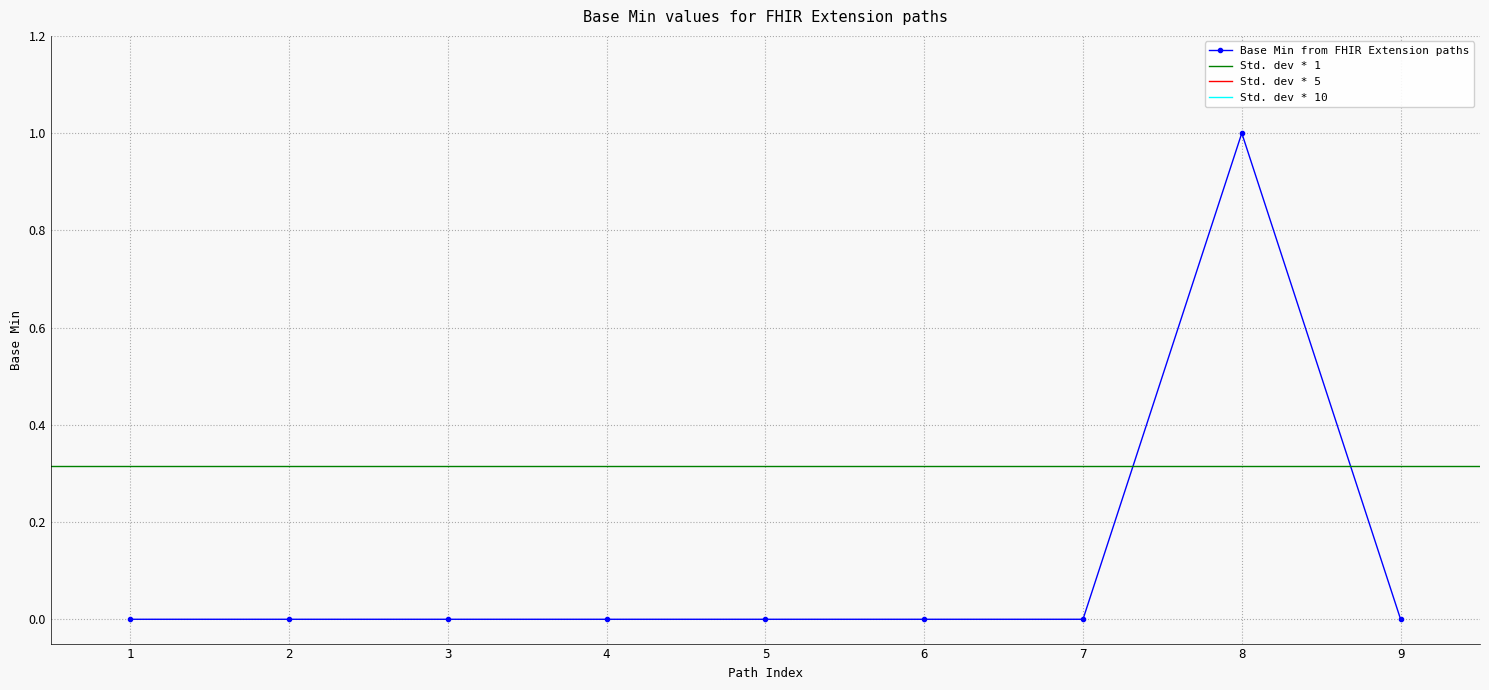

The Base Min from FHIR Extension paths series shows 0 at 3. True or false?

True